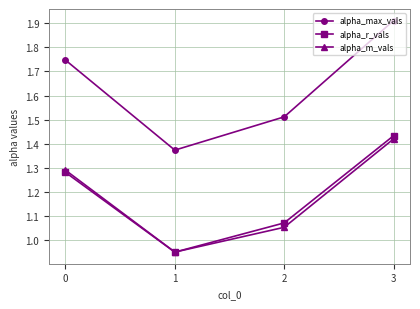

True or false: alpha_max_vals has more than 2 interior local peaks.

False